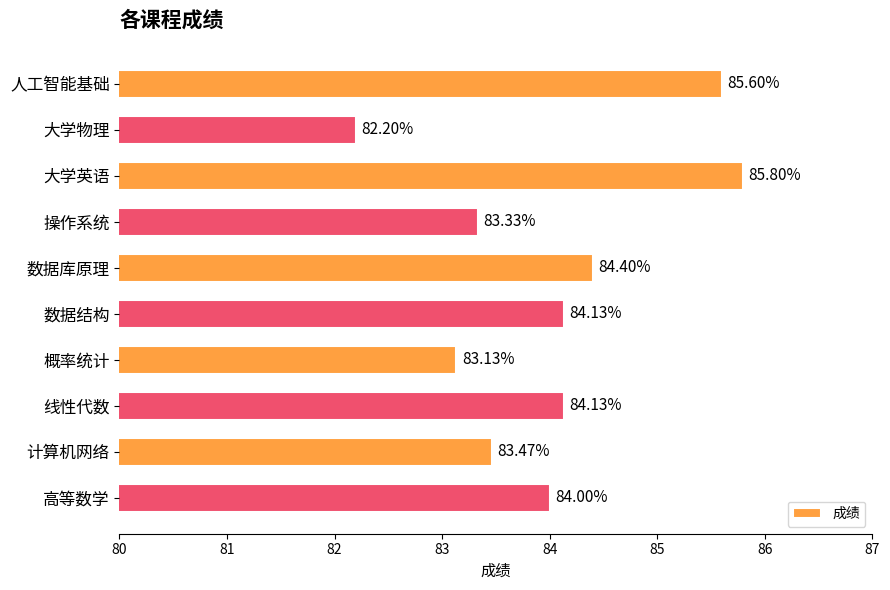

What is the difference between the maximum and minimum values?

3.6